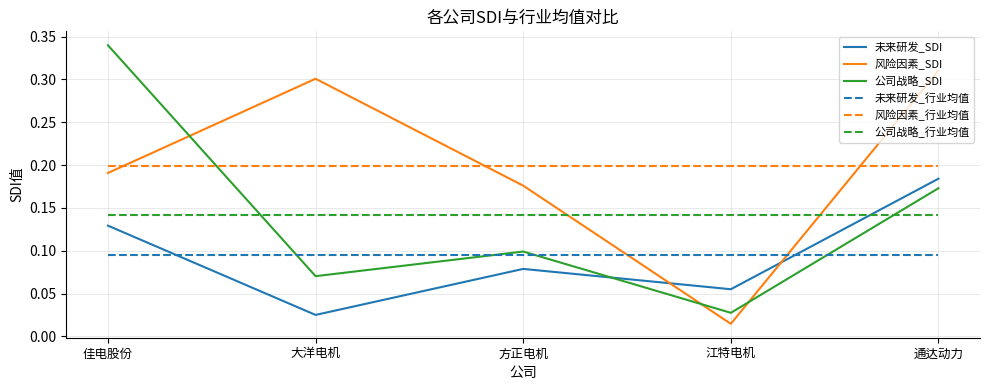

Which series has the widest spread of values?

公司战略_SDI